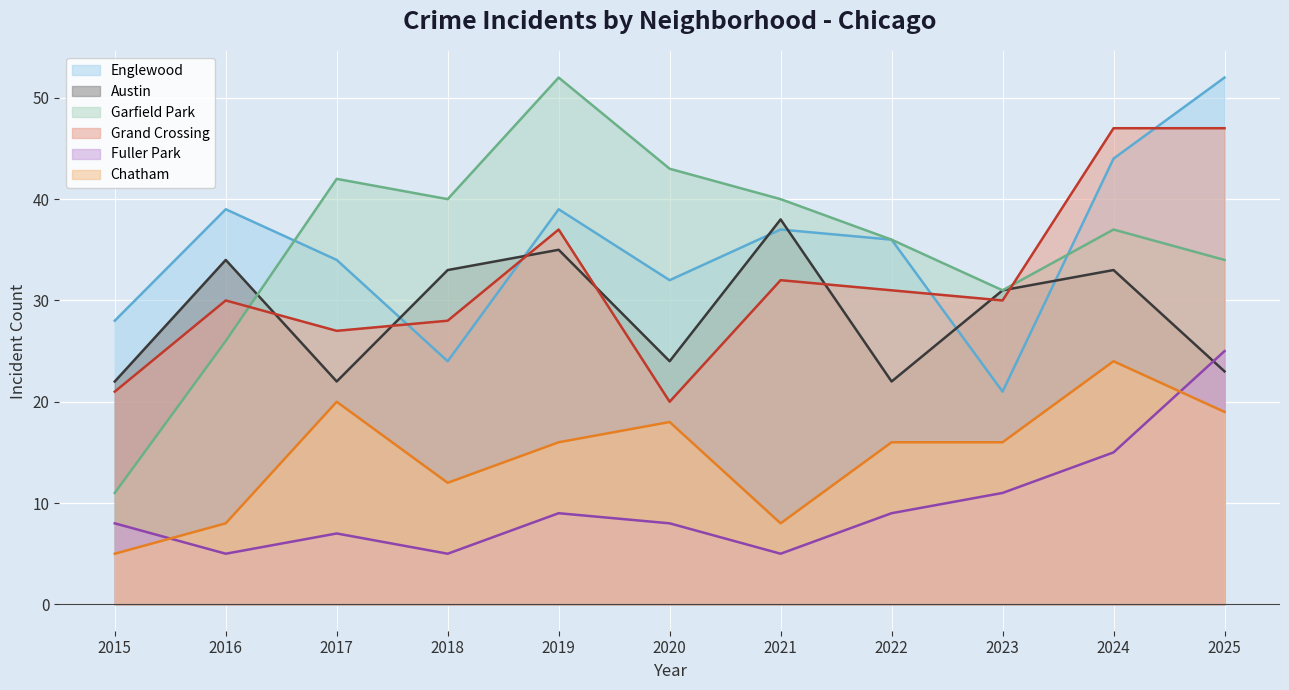

Reading left to right, list all the values displayed in this chart.

Englewood: 2015=28	2016=39	2017=34	2018=24	2019=39	2020=32	2021=37	2022=36	2023=21	2024=44	2025=52
Austin: 2015=22	2016=34	2017=22	2018=33	2019=35	2020=24	2021=38	2022=22	2023=31	2024=33	2025=23
Garfield Park: 2015=11	2016=26	2017=42	2018=40	2019=52	2020=43	2021=40	2022=36	2023=31	2024=37	2025=34
Grand Crossing: 2015=21	2016=30	2017=27	2018=28	2019=37	2020=20	2021=32	2022=31	2023=30	2024=47	2025=47
Fuller Park: 2015=8	2016=5	2017=7	2018=5	2019=9	2020=8	2021=5	2022=9	2023=11	2024=15	2025=25
Chatham: 2015=5	2016=8	2017=20	2018=12	2019=16	2020=18	2021=8	2022=16	2023=16	2024=24	2025=19